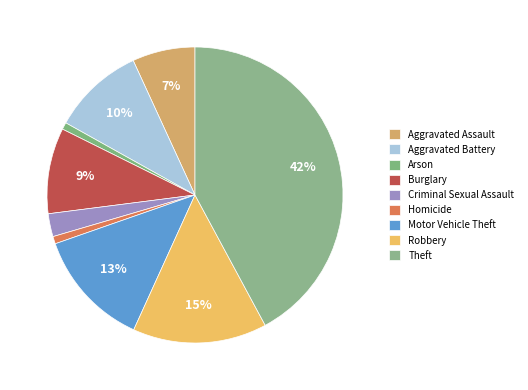

How many segments does this pie chart have?

9